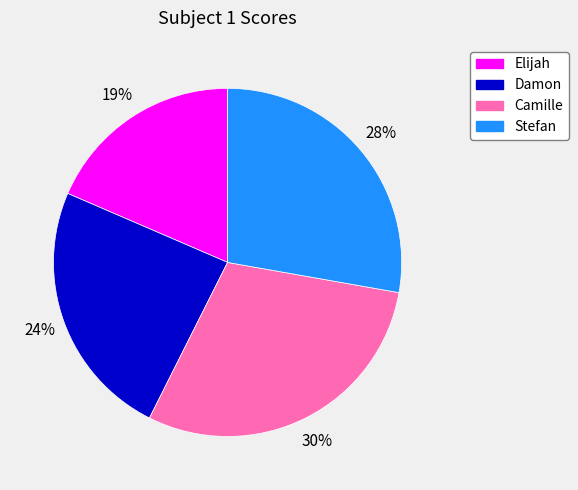

What is the smallest slice in the pie chart?

Elijah